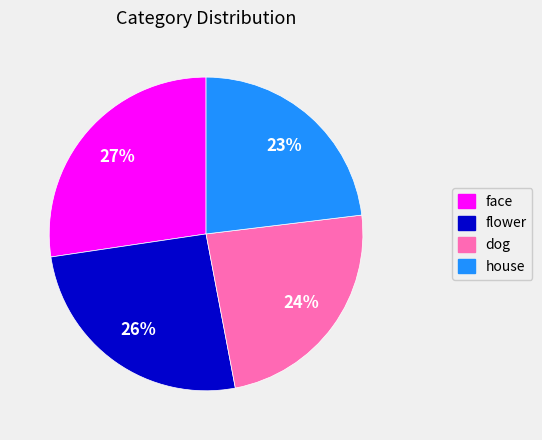

Is the sum of face and dog greater than half?

Yes